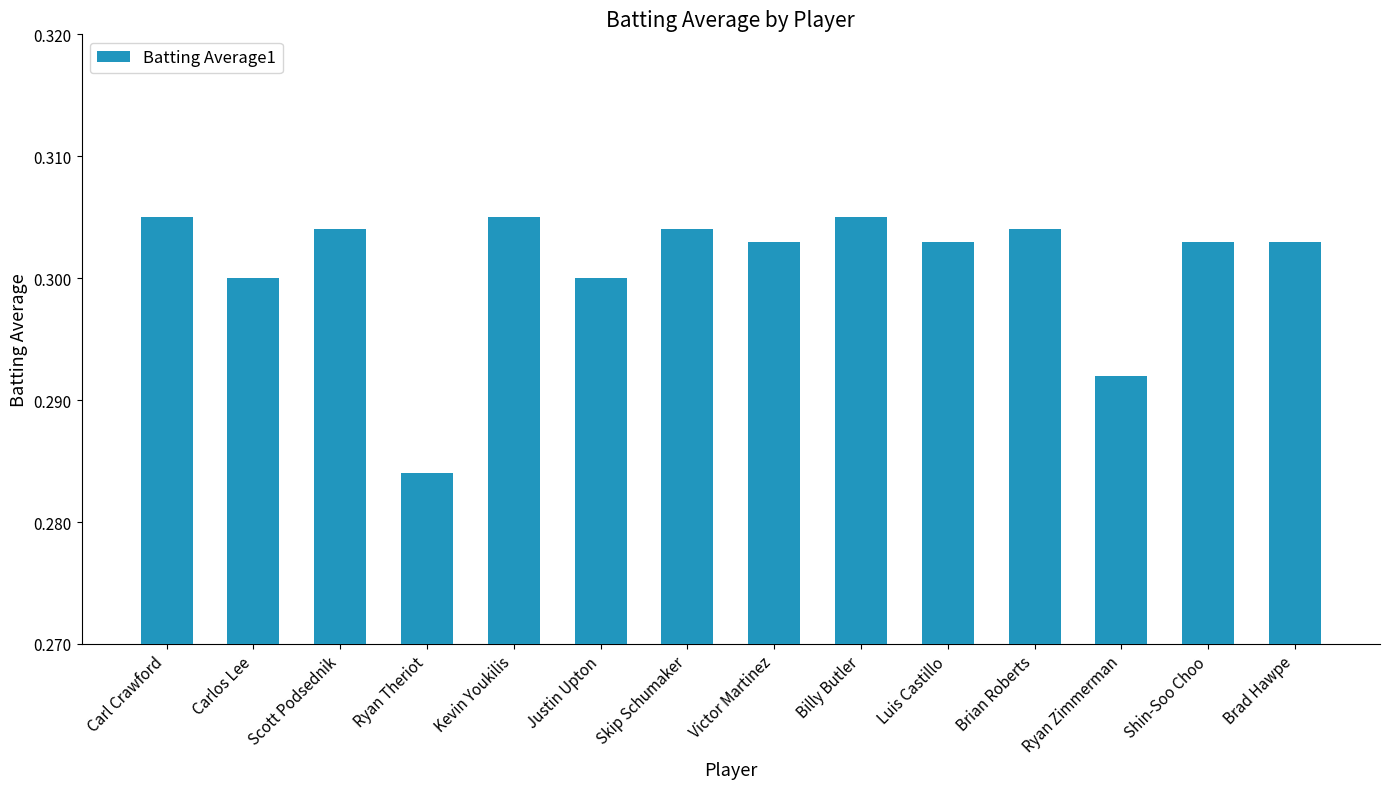

At which category does the chart reach its minimum across all series?

Ryan Theriot